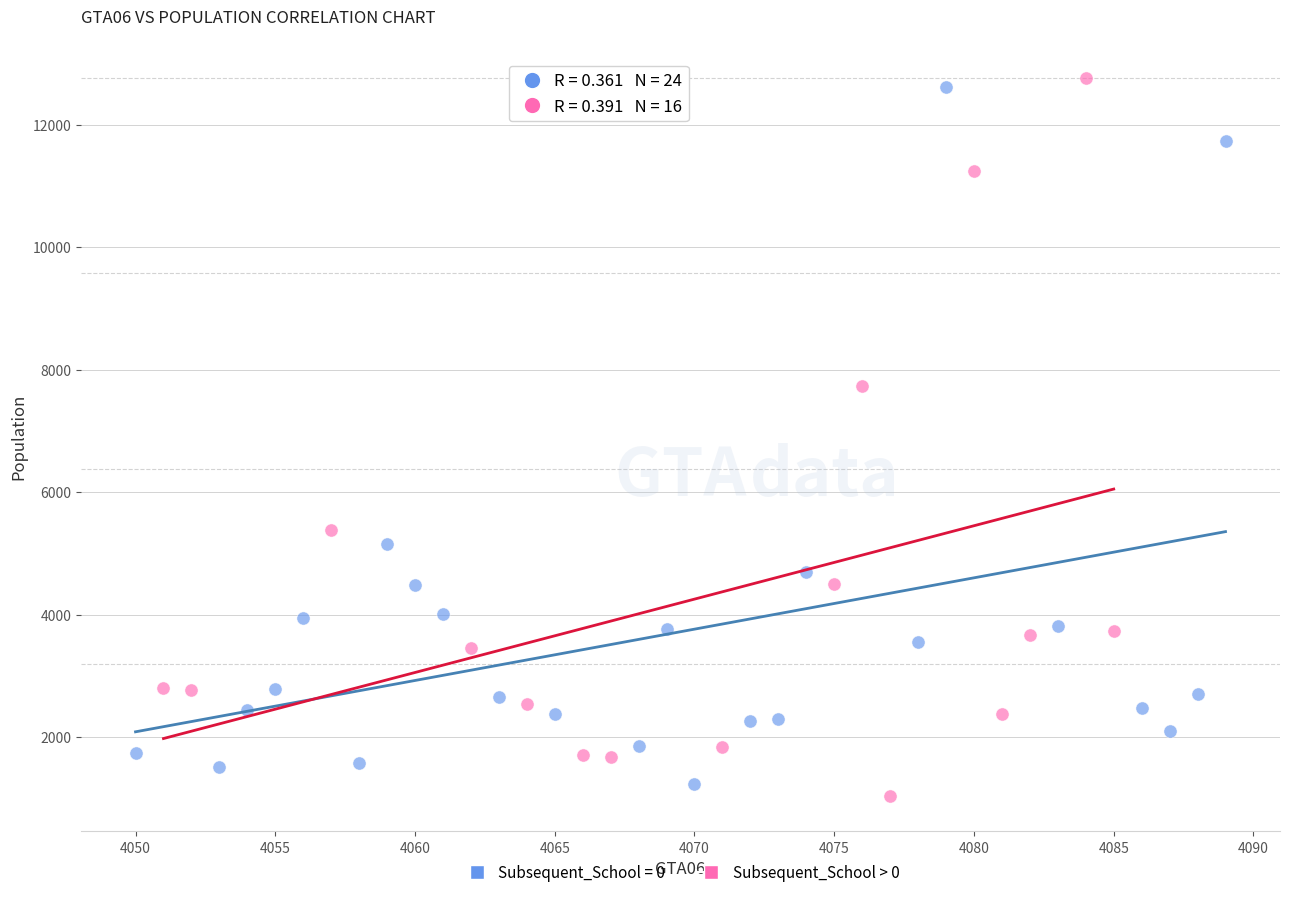

What are all the series names shown in the legend?

Subsequent_School = 0, Subsequent_School > 0